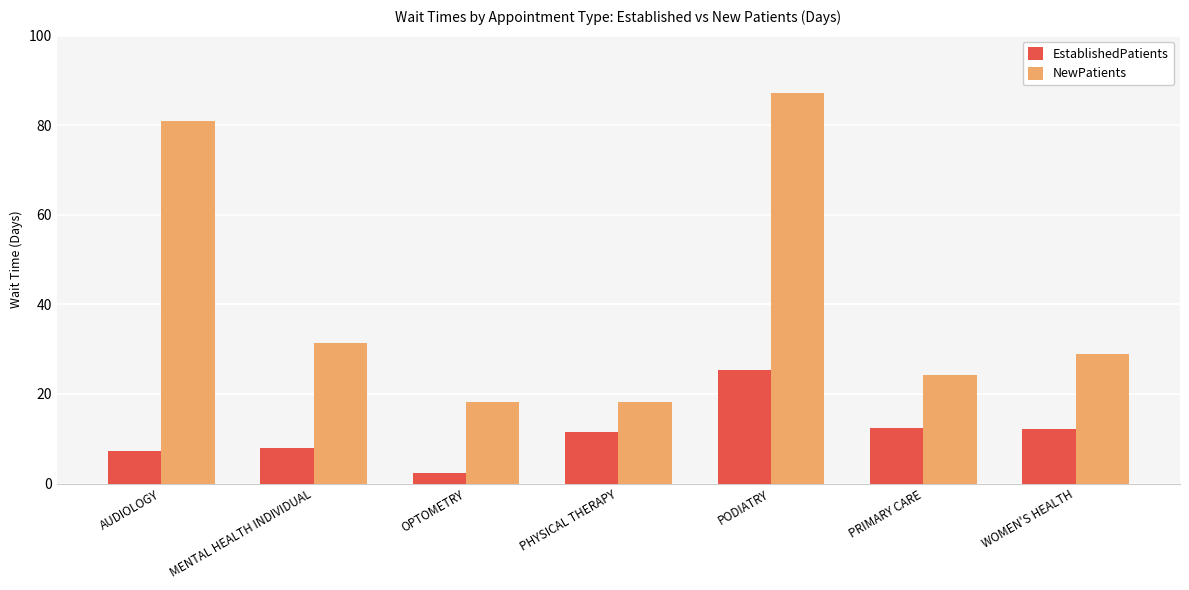

Which series has the largest total across all categories?

NewPatients